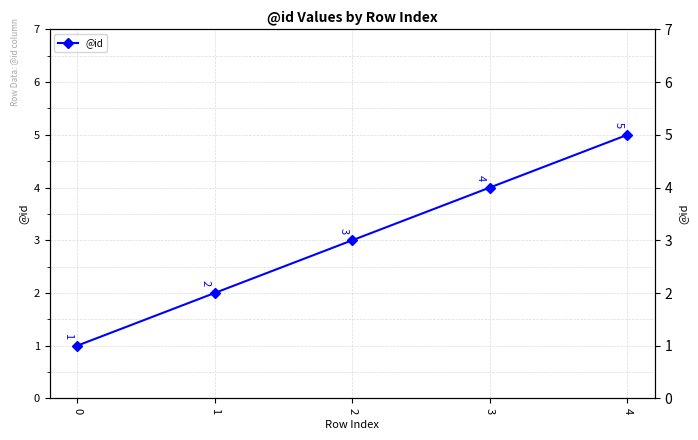

The chart shows a value of 1 at 0. True or false?

True